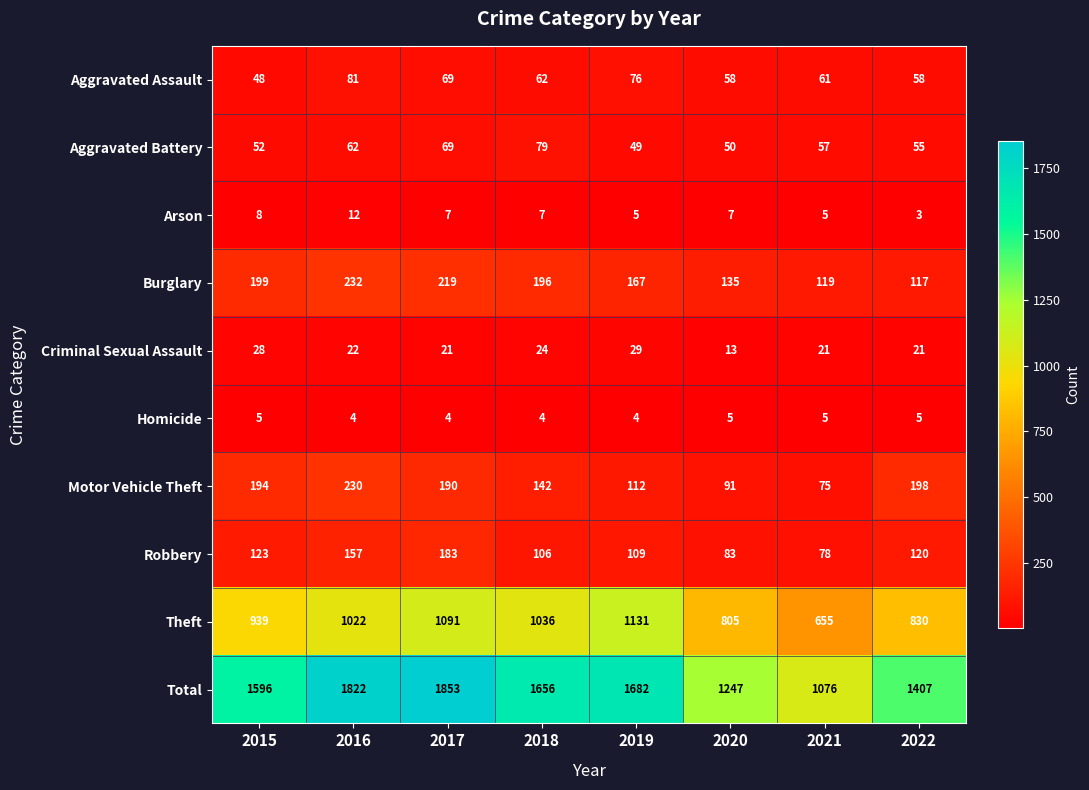

Between 2016 and 2017, which series saw the biggest shift?

Theft